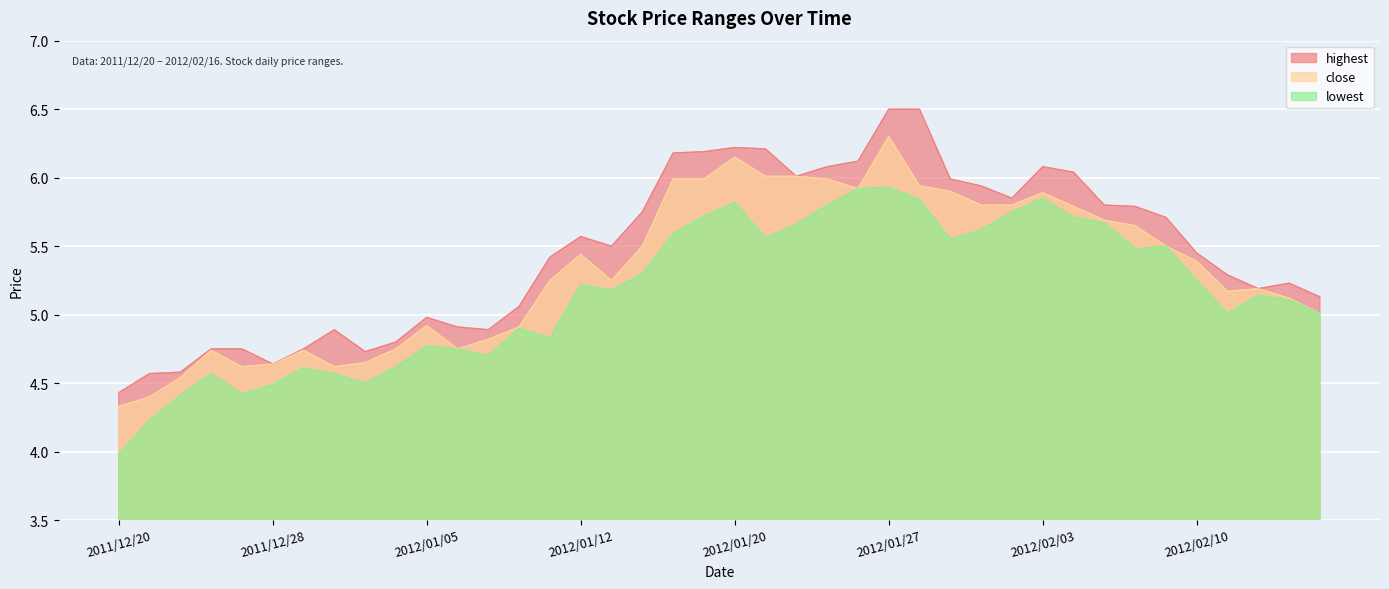

In close, how many points are higher than both neighbors (excluding endpoints)?

8